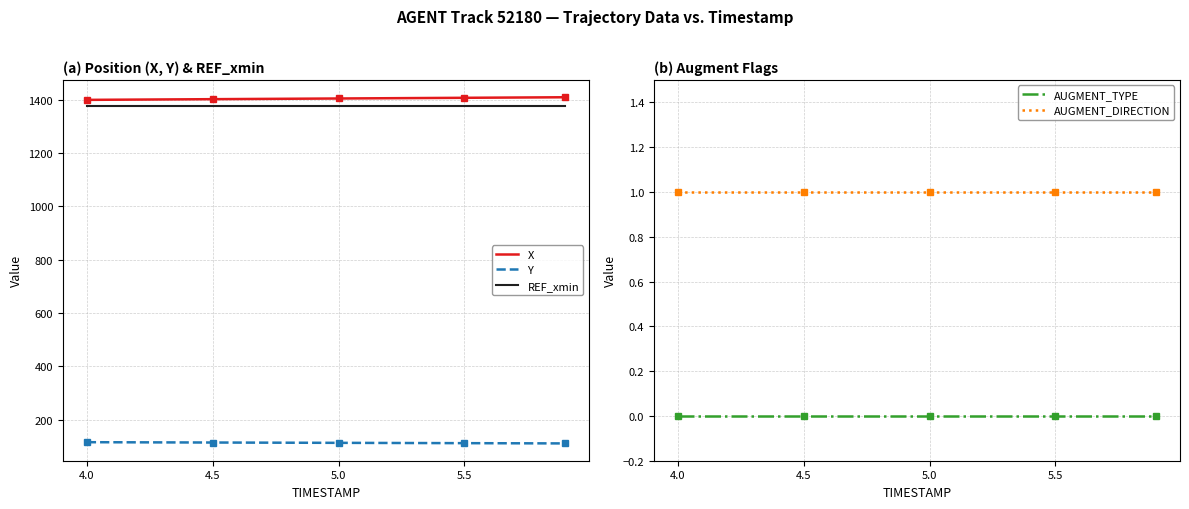

What is the minimum value for X?

1398.9